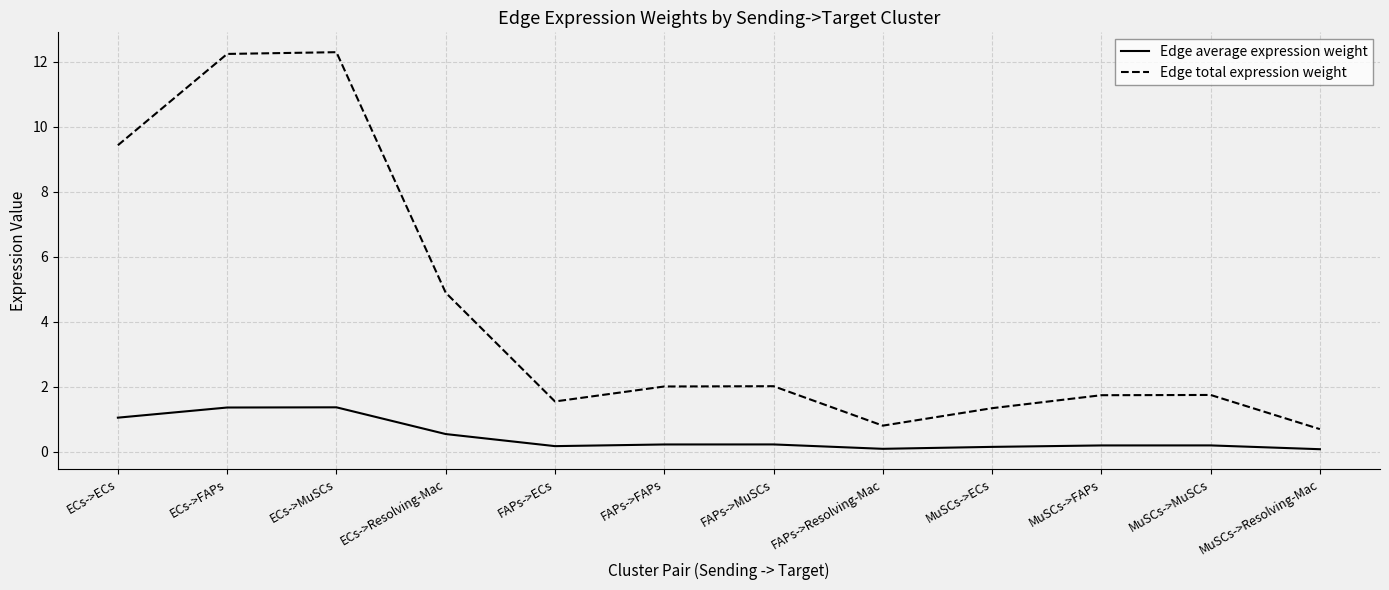

Which series has the largest range (max minus min)?

Edge total expression weight